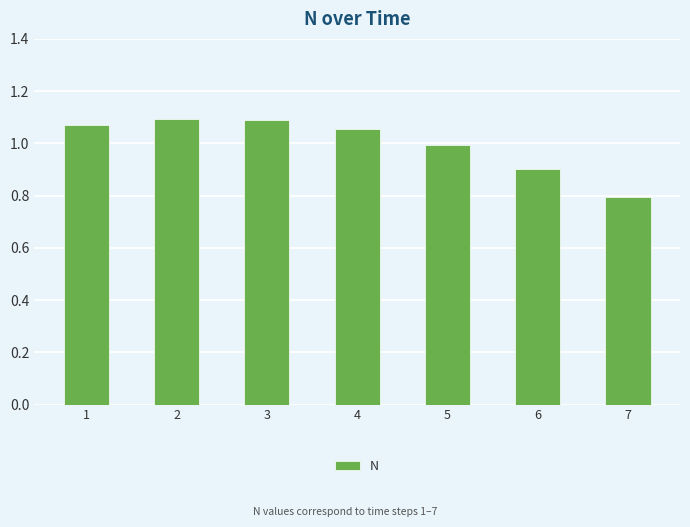

Between 4 and 3, which is larger?

3